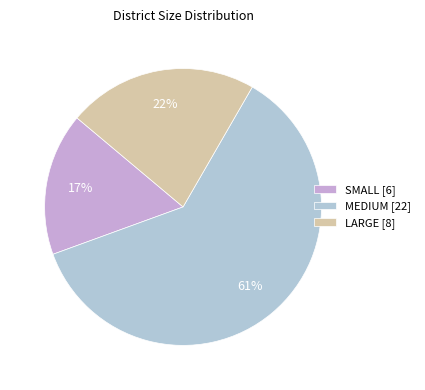

Rank the categories by value from lowest to highest.

SMALL, LARGE, MEDIUM